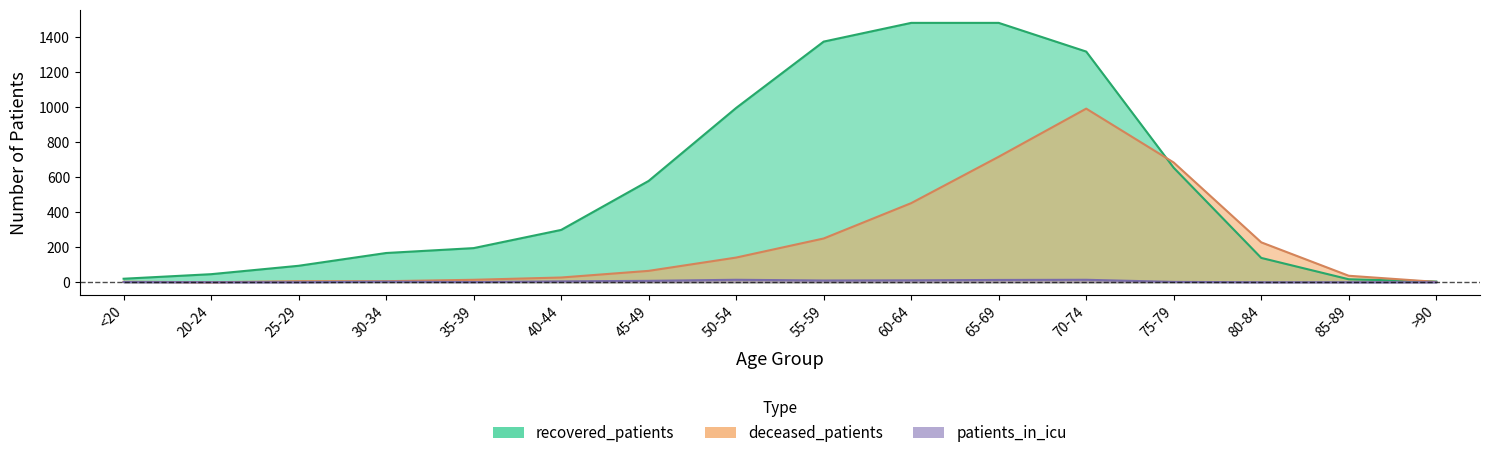

What is the value of the patients_in_icu point at the 6th from the left?

5